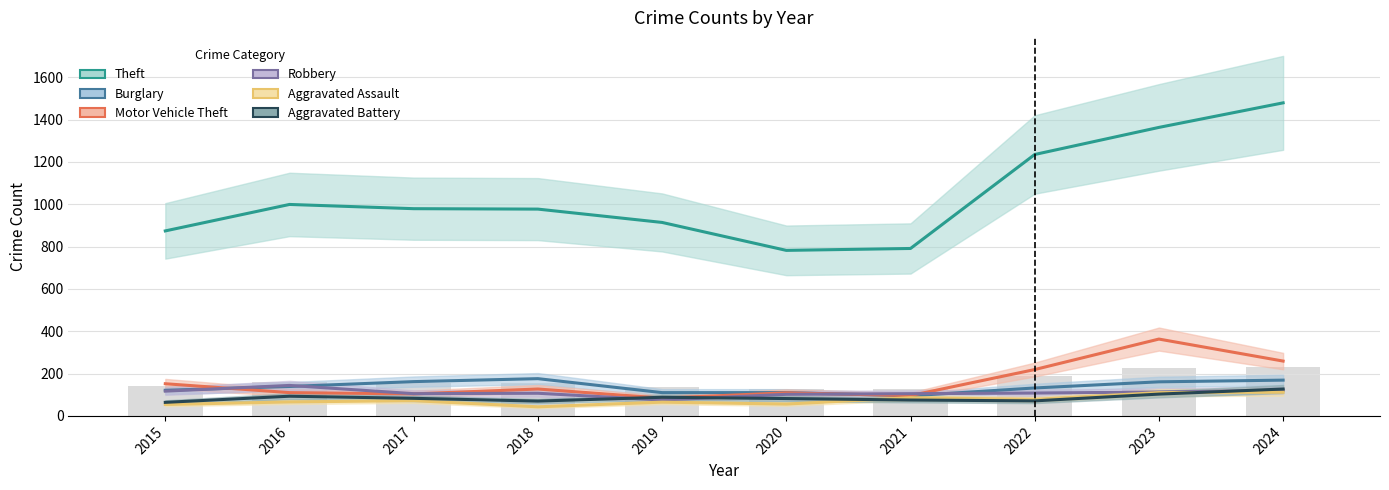

What is the value of the Motor Vehicle Theft bar at the 4th from the left?

127